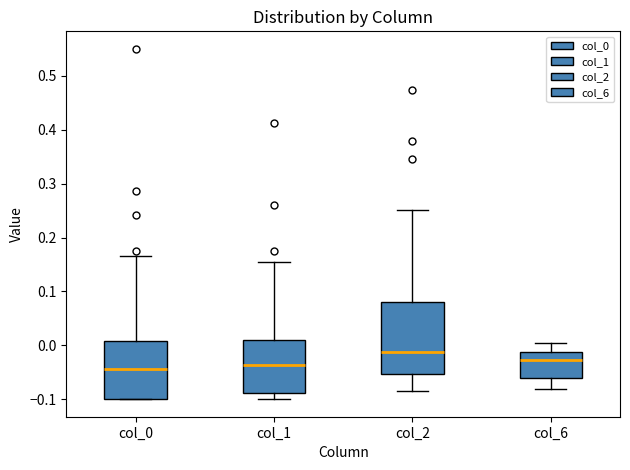

Reading left to right, read every box against the y-axis: the position of its median line, the range the box covers, and the ends of its whiskers. The values are not printed on the chart, so give them approximately, as read against the axis.

col_0: median -0.04, box -0.10 to 0.01, whiskers -0.10 to 0.17
col_1: median -0.04, box -0.09 to 0.01, whiskers -0.10 to 0.15
col_2: median -0.01, box -0.05 to 0.08, whiskers -0.08 to 0.25
col_6: median -0.03, box -0.06 to -0.01, whiskers -0.08 to 0.00